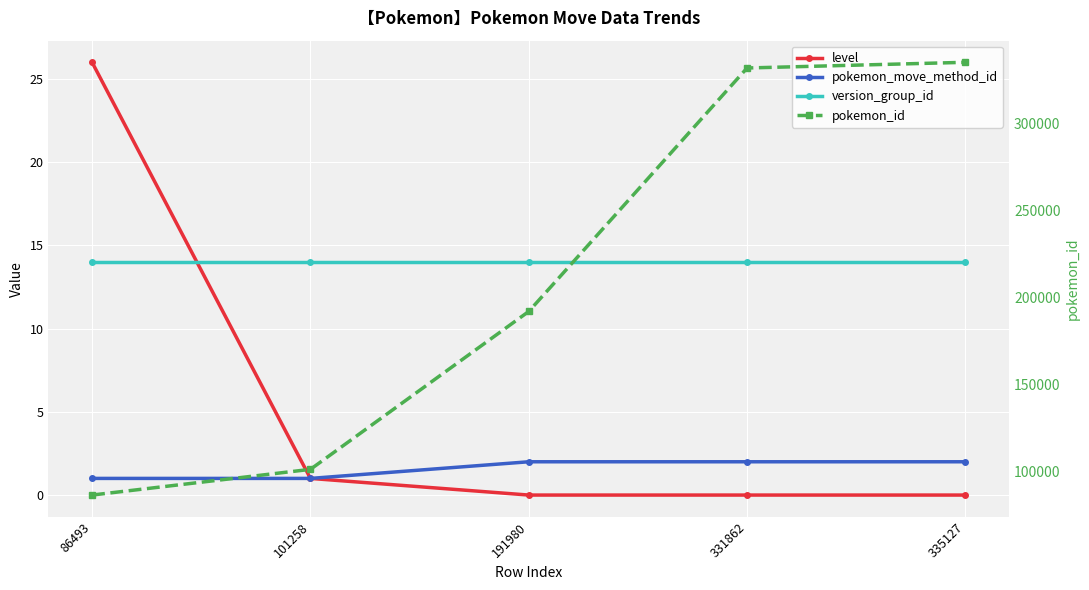

Which series changed the most between 86493 and 331862?

pokemon_id